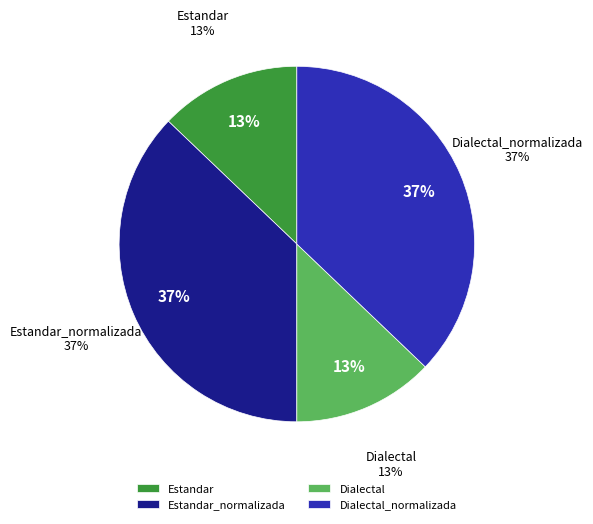

Count the number of slices in the pie.

4